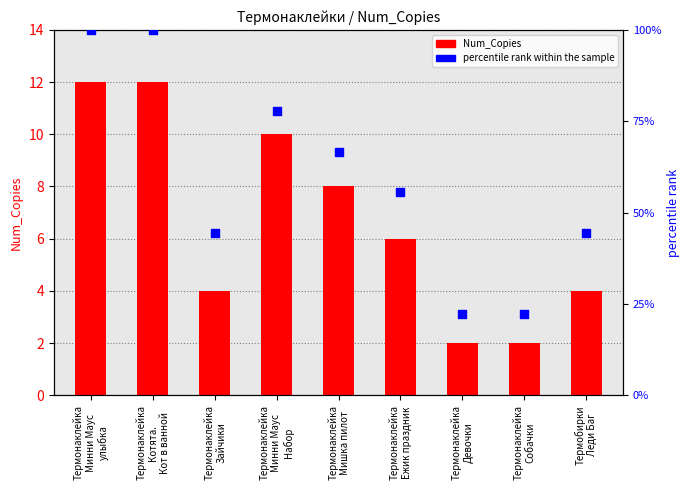

Which series has the widest spread of Y values?

percentile rank within the sample